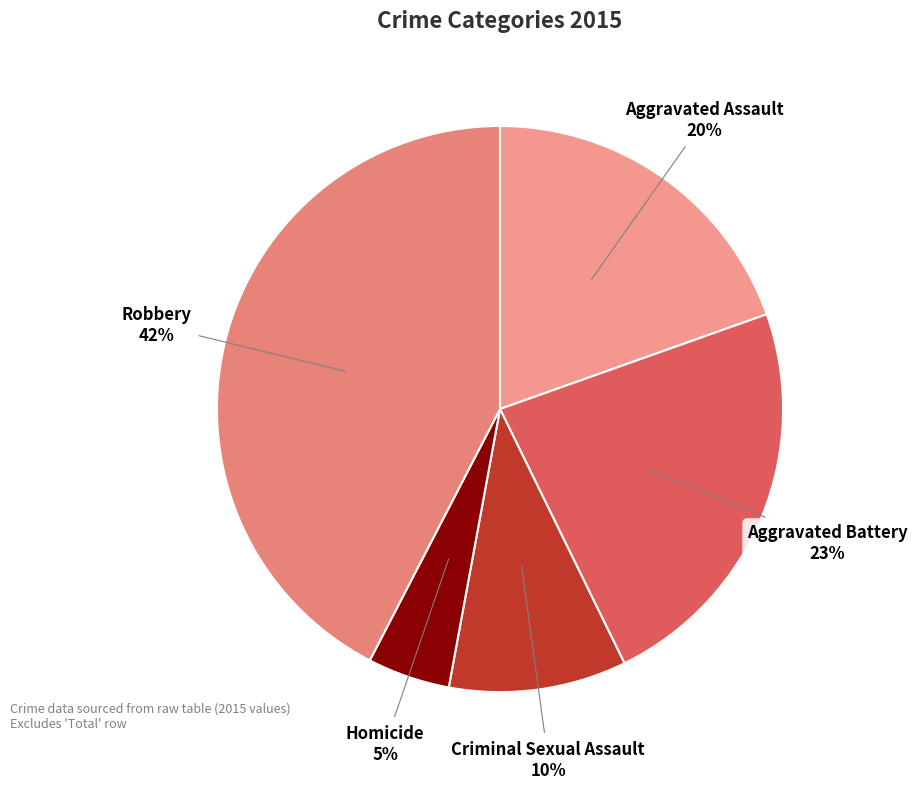

Is the sum of Homicide and Robbery greater than half?

No